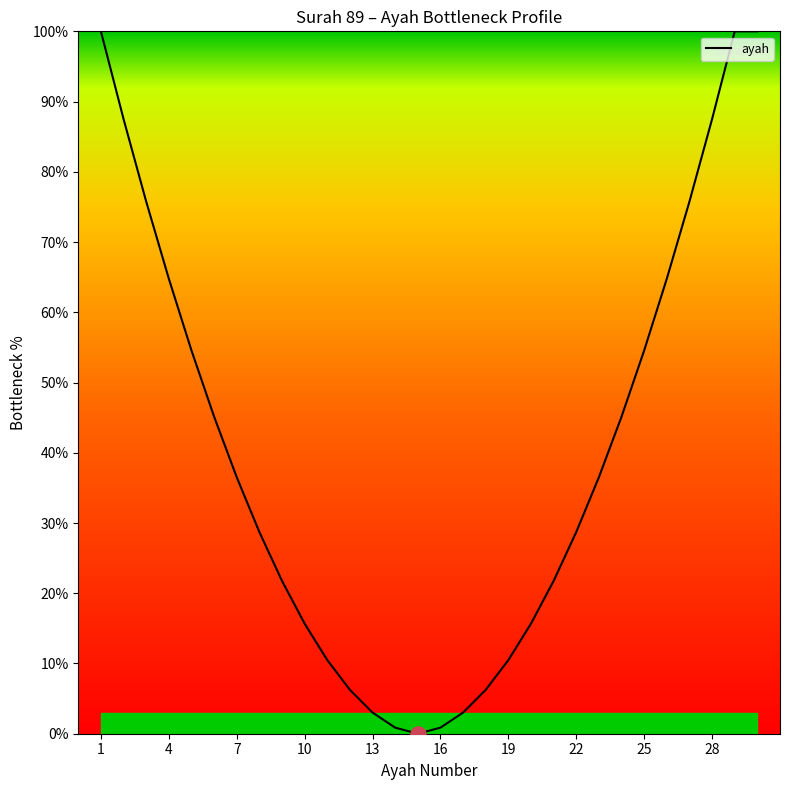

What is the greatest value displayed?

100.0